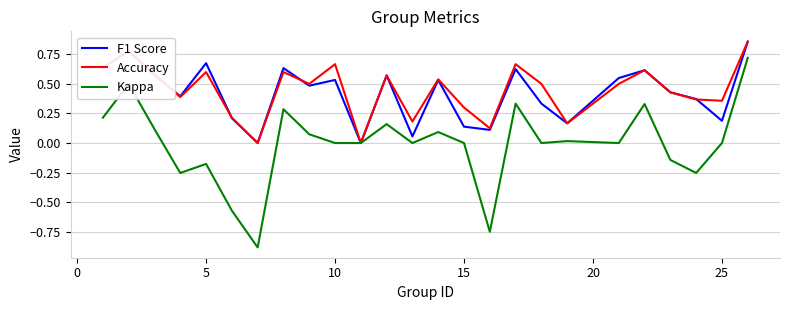

What is the difference between the second highest and minimum values in the Kappa series?

1.4